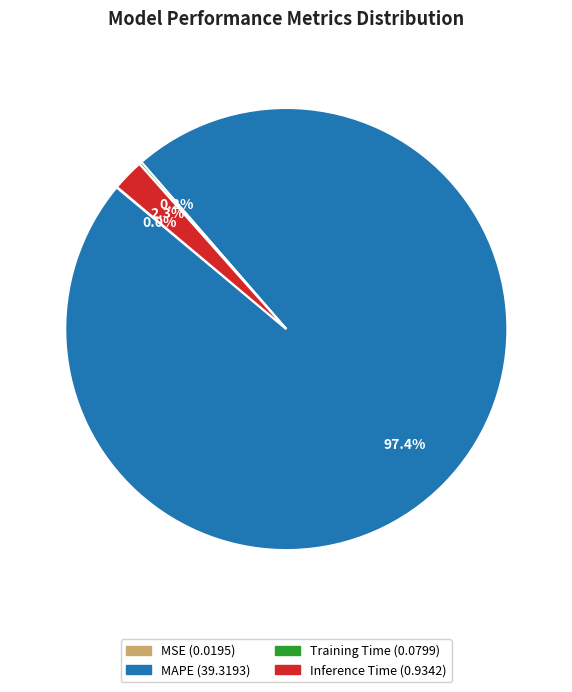

What percentage is NOT represented by Inference Time?

97.7%